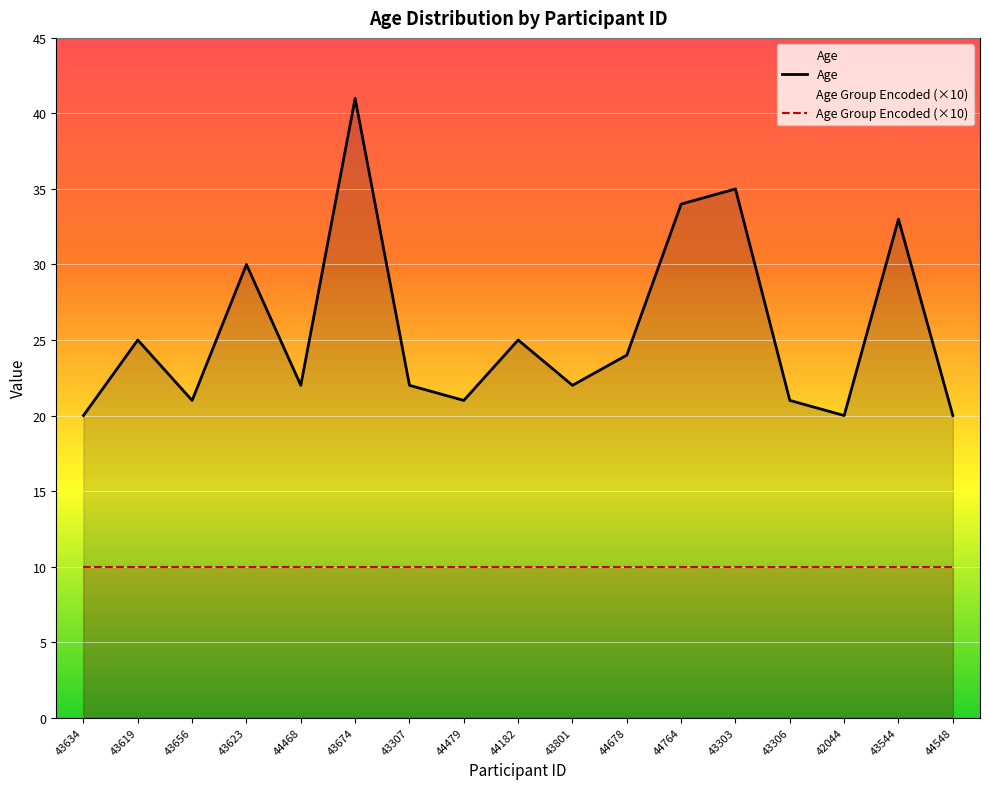

Rank the categories by value from lowest to highest.

43634, 42044, 44548, 43656, 44479, 43306, 44468, 43307, 43801, 44678, 43619, 44182, 43623, 43544, 44764, 43303, 43674